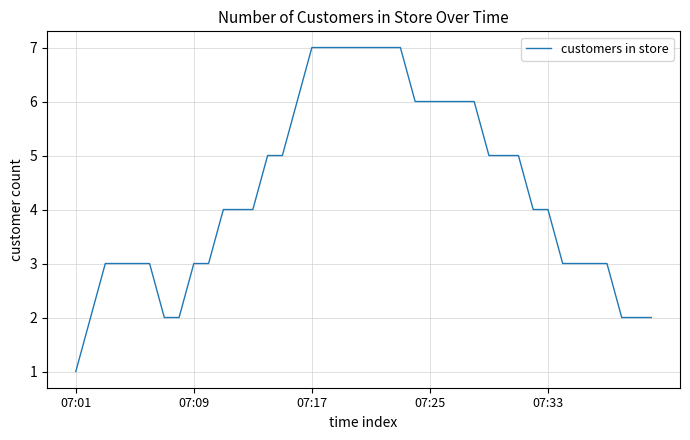

Reading right to left, transcribe all the data shown in this chart.

2	2	2	3	3	3	3	4	4	5	5	5	6	6	6	6	6	7	7	7	7	7	7	7	6	5	5	4	4	4	3	3	2	2	3	3	3	3	2	1